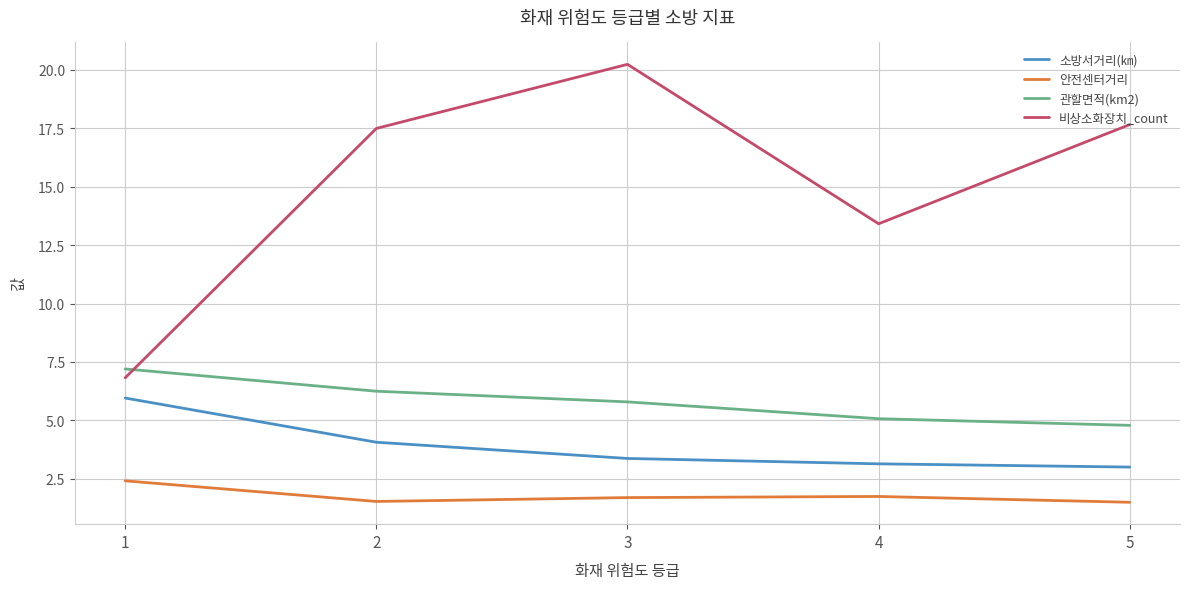

What is the lowest value of the 비상소화장치_count series?

6.8